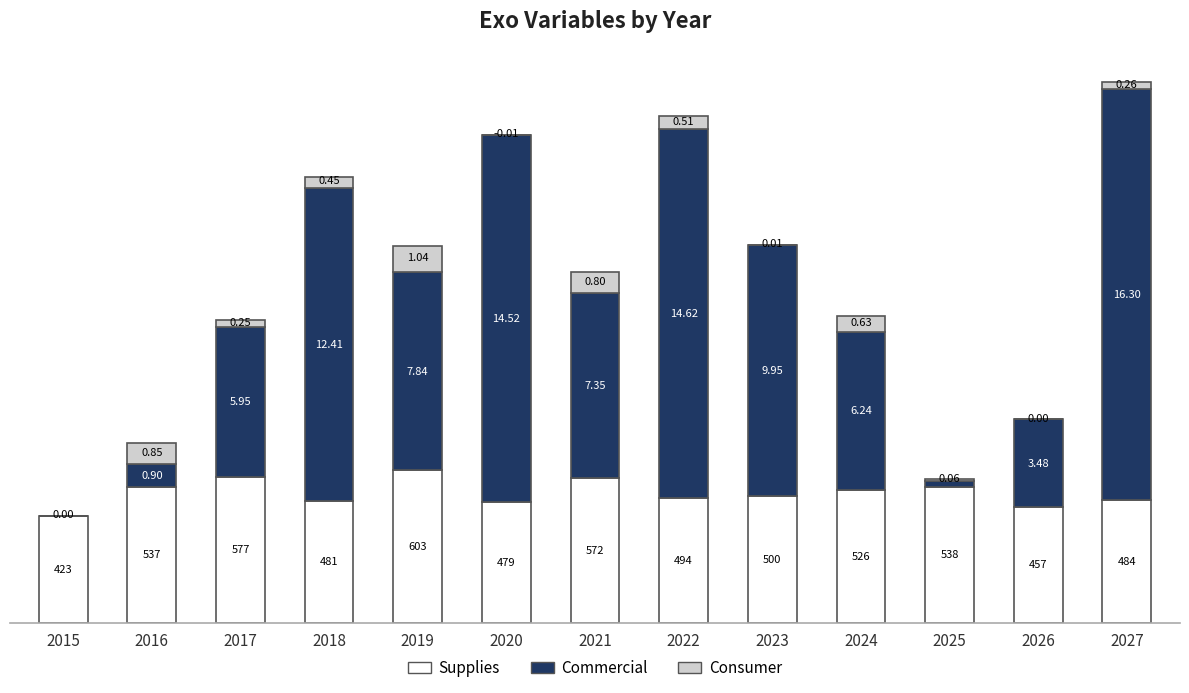

Are the bars grouped side by side (vs. stacked)?

No